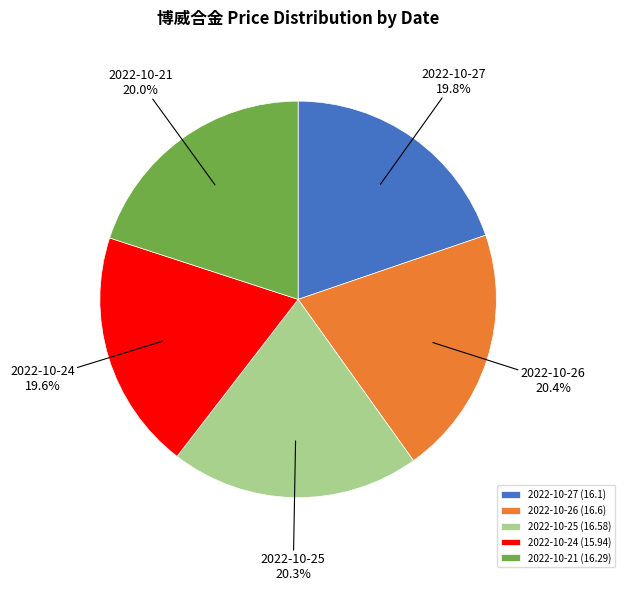

Is the sum of 2022-10-27 (16.1) and 2022-10-26 (16.6) greater than half?

No